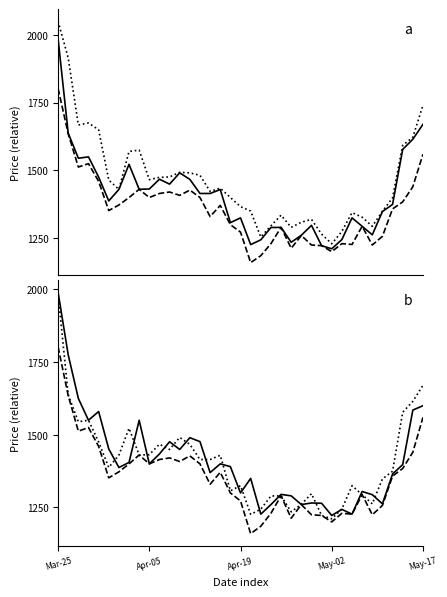

What is the total value across all series at 31?

7563.0